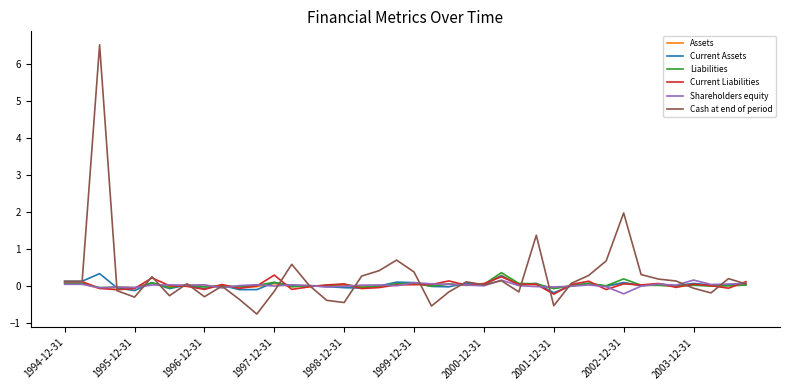

Which series has the widest spread of values?

Cash at end of period